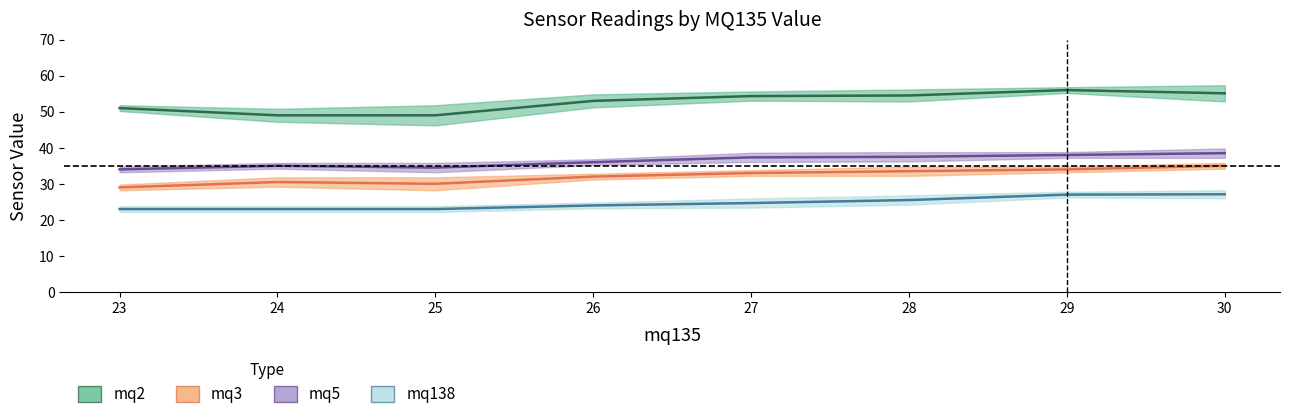

Which category has the highest value in the mq138 series?

30